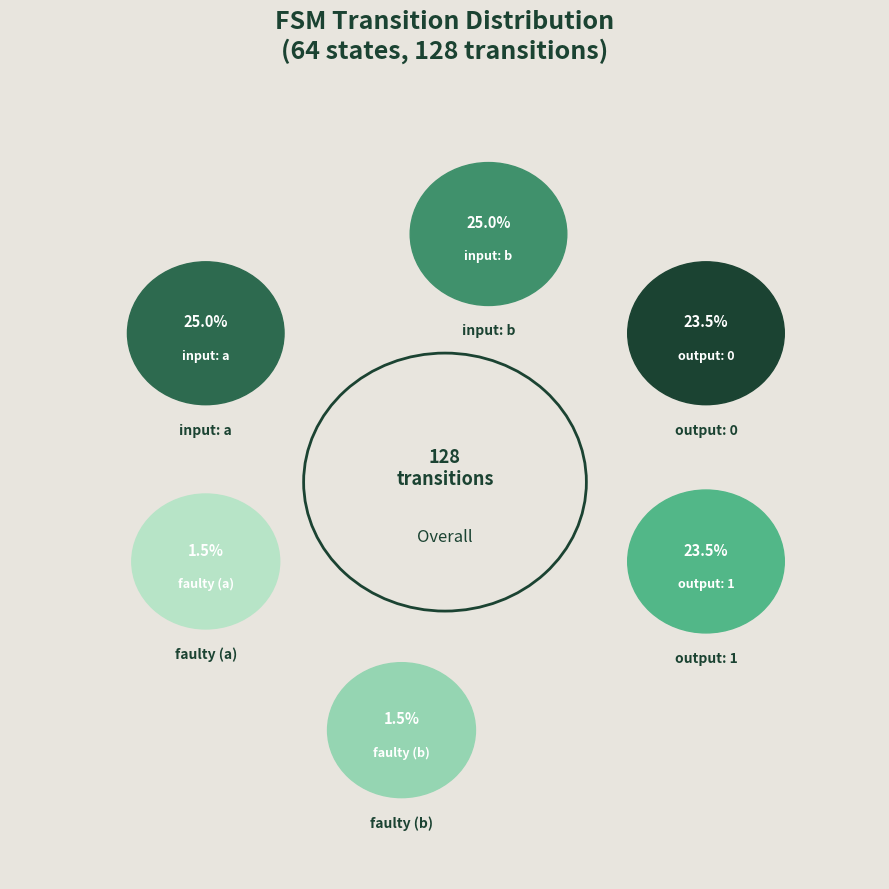

To the nearest percent, what is the combined percentage of faulty (b) and input: a?

26%